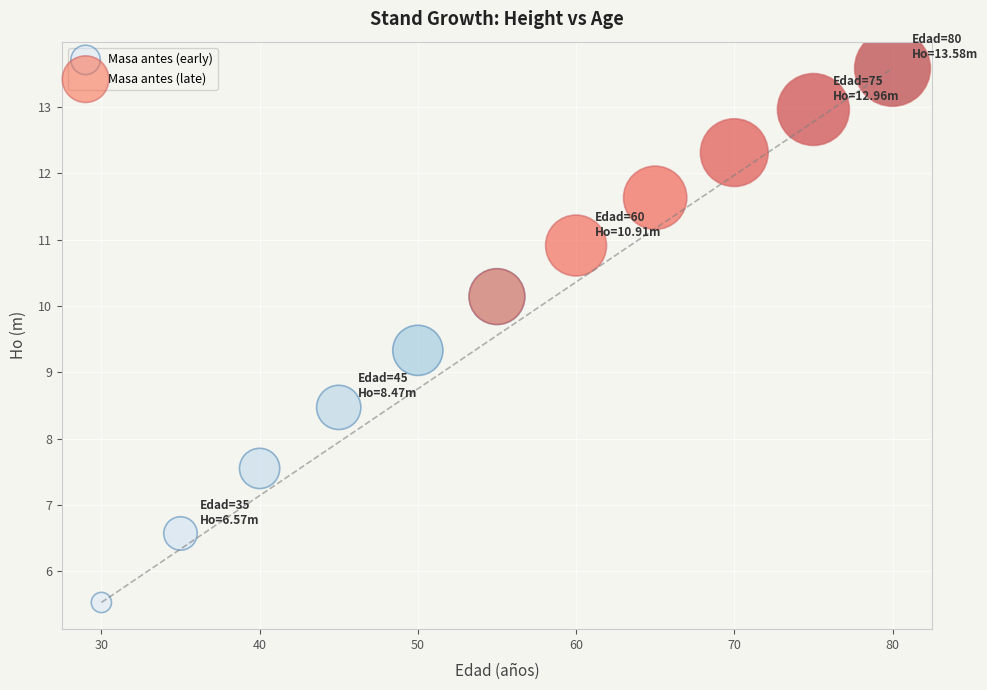

Which series has the widest spread of Y values?

Masa antes (early)